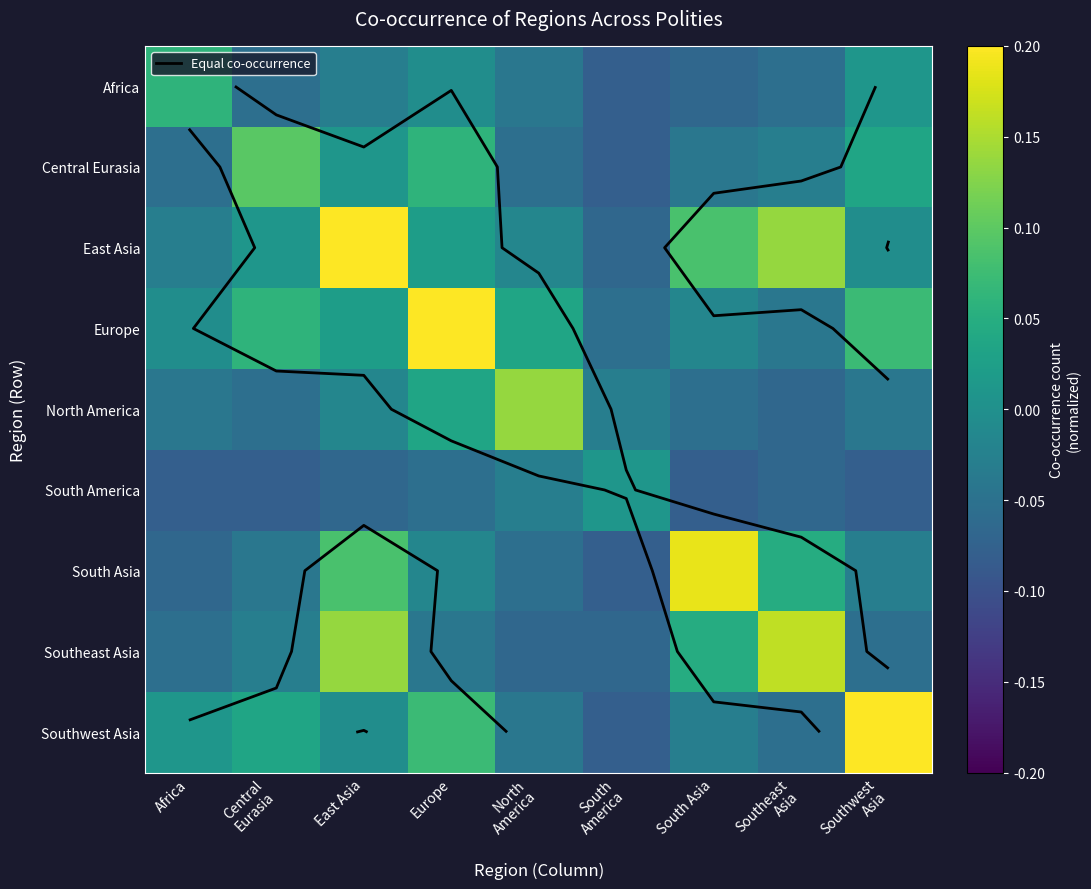

Rank the series by their maximum value, from lowest to highest.

South America, Africa, Central Eurasia, North America, Southeast Asia, South Asia, East Asia, Europe, Southwest Asia